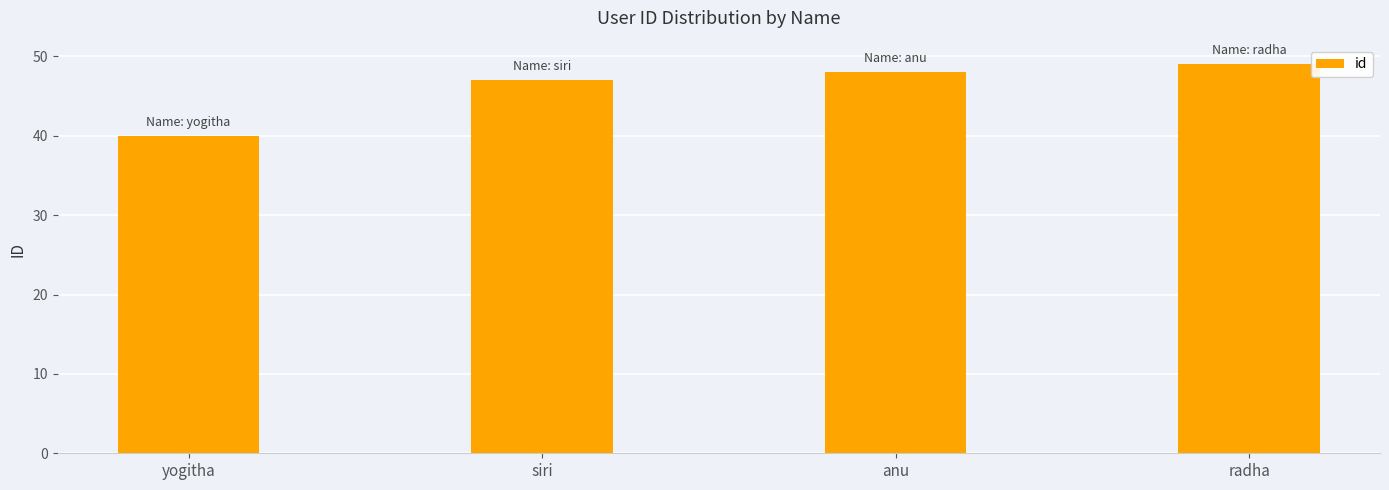

Reading left to right, extract all data points from this chart.

40	47	48	49